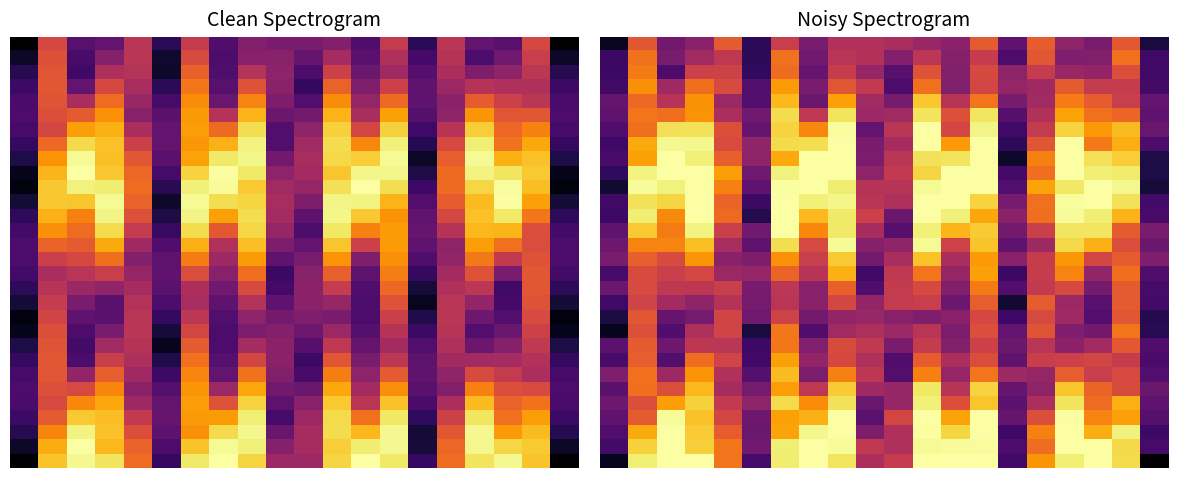

How many series are shown in this chart?

30